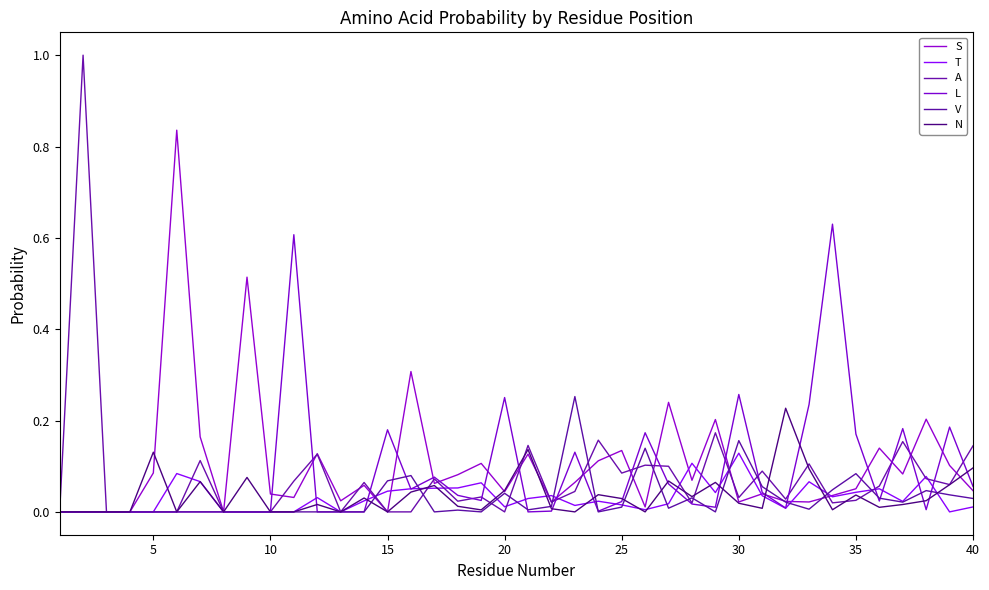

At how many categories does at least one series exceed 0?

36